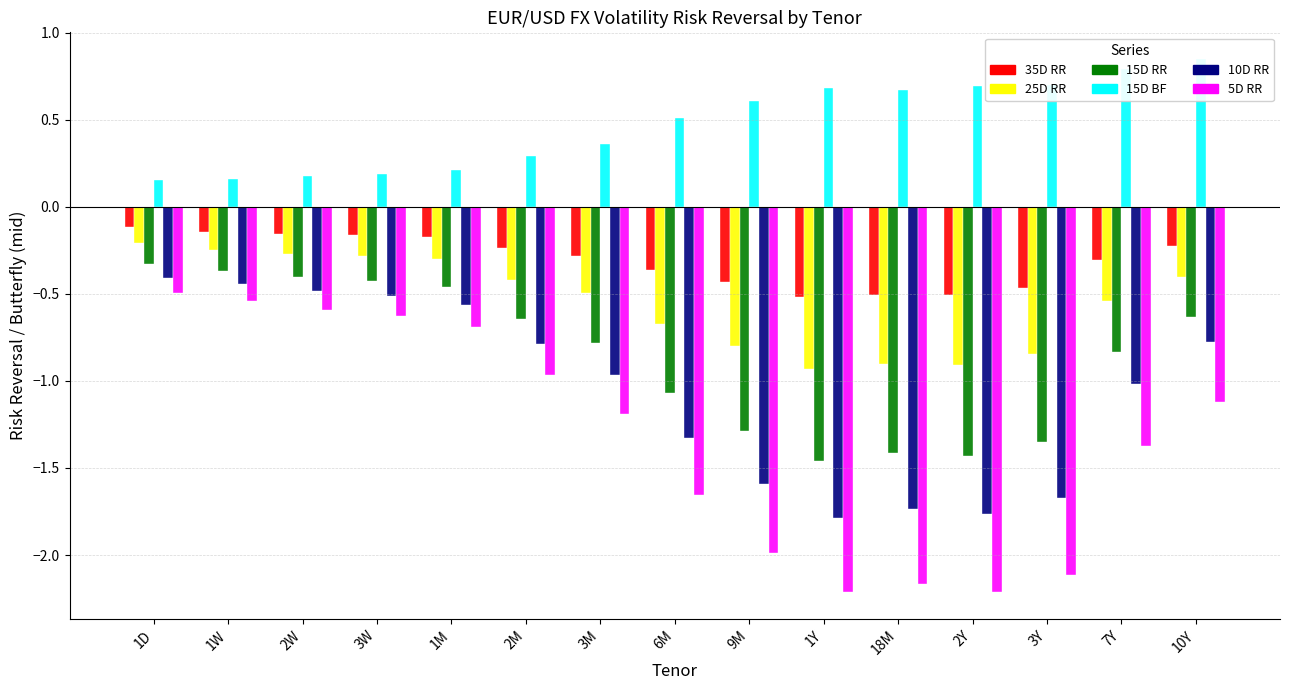

At how many categories does at least one series exceed -1?

15